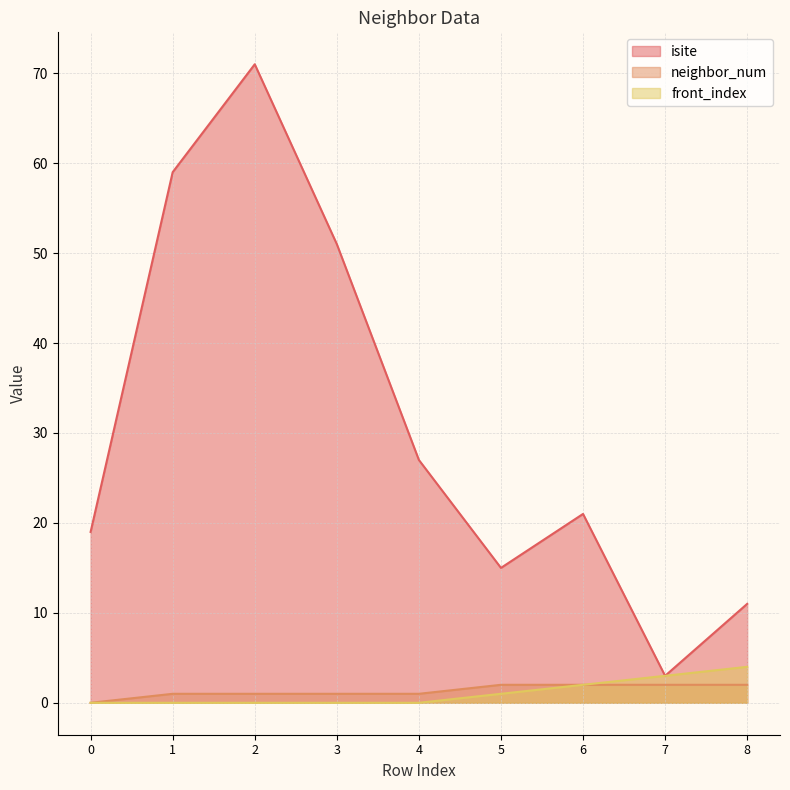

Which series changed the most between 2 and 3?

isite